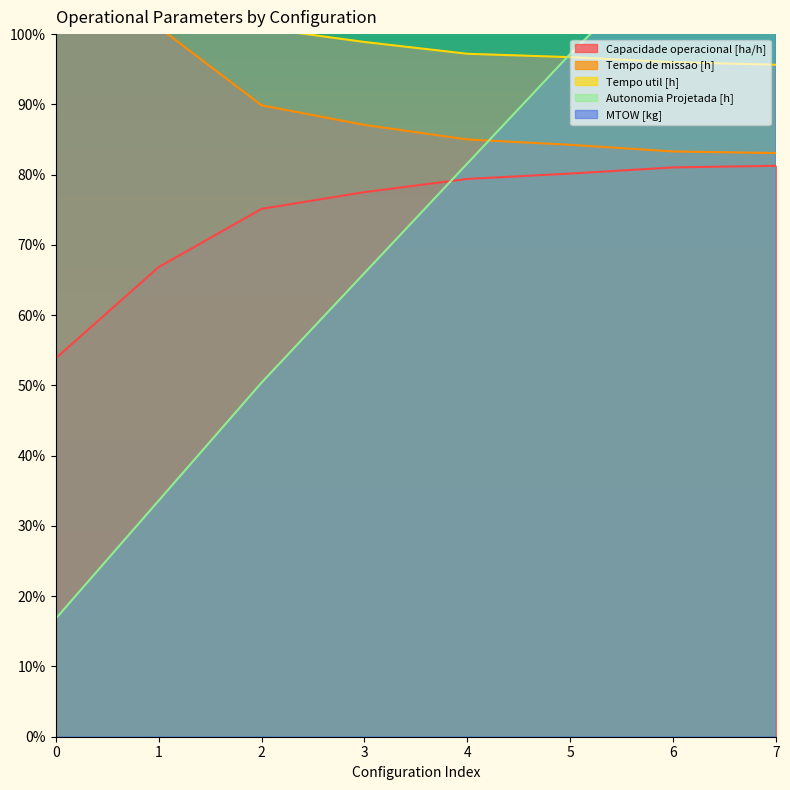

How many data points in Autonomia Projetada [h] are above 81?

4